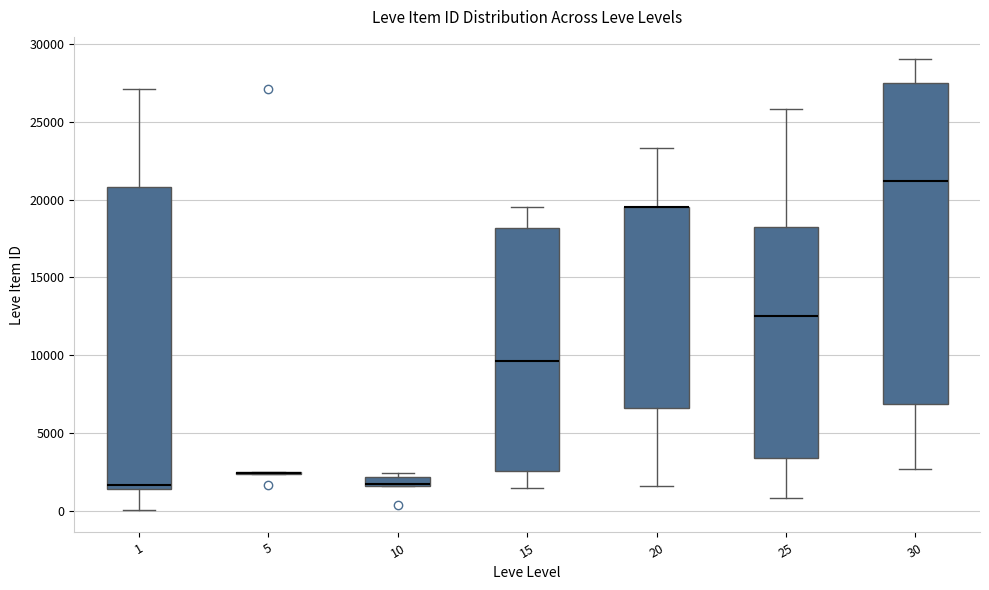

Comparing the boxes themselves (not the whiskers), which one is the tallest?

30